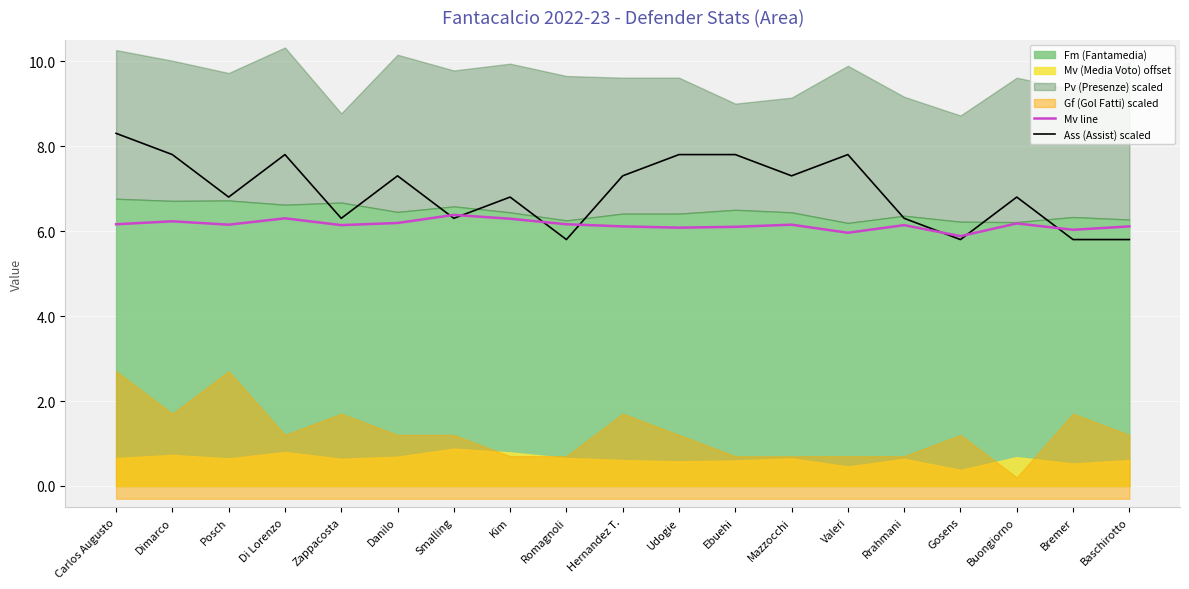

Read the Mv line value at Gosens.

5.9